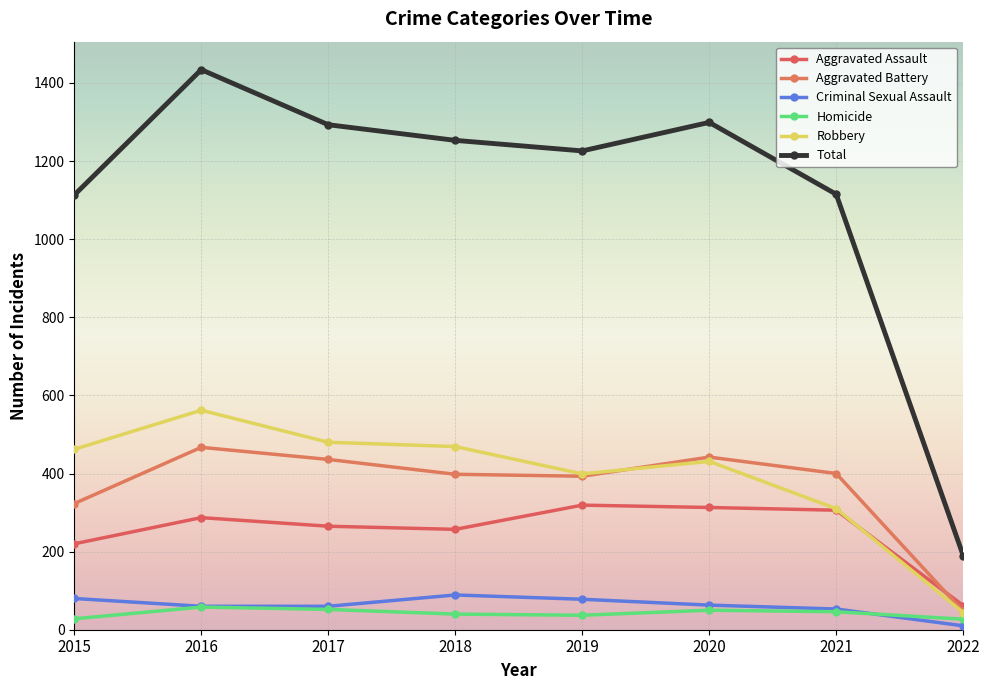

At how many categories does at least one series exceed 1365?

1